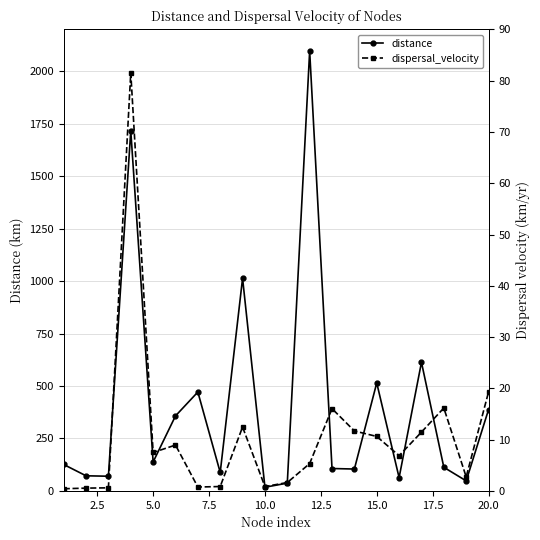

What is the maximum value for distance?

2096.8